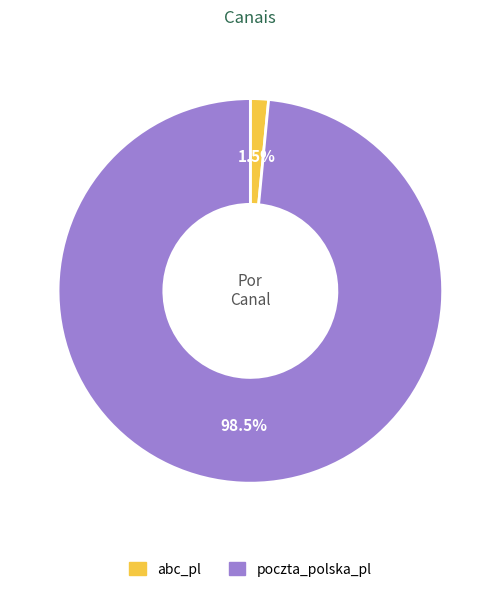

Is there a majority slice in this chart?

Yes